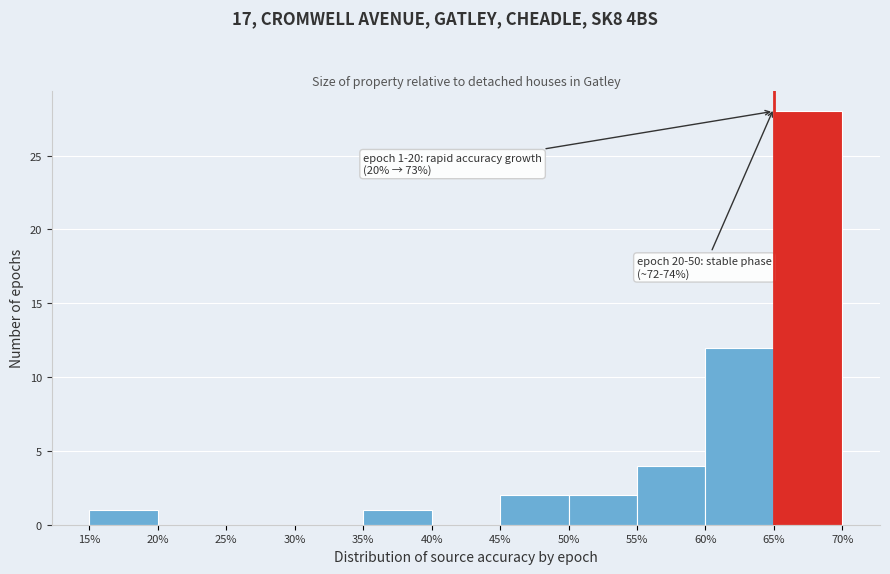

Over which range of the x-axis is the bar tallest?

65% to 70%